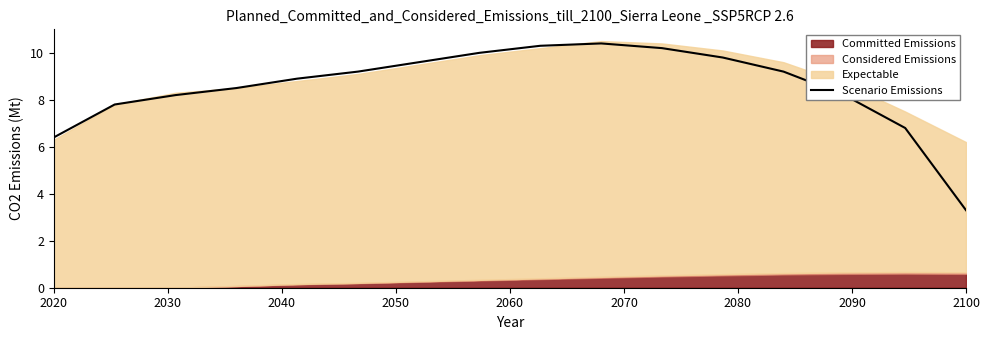

What is the value of the 10th point from the left?

10.4